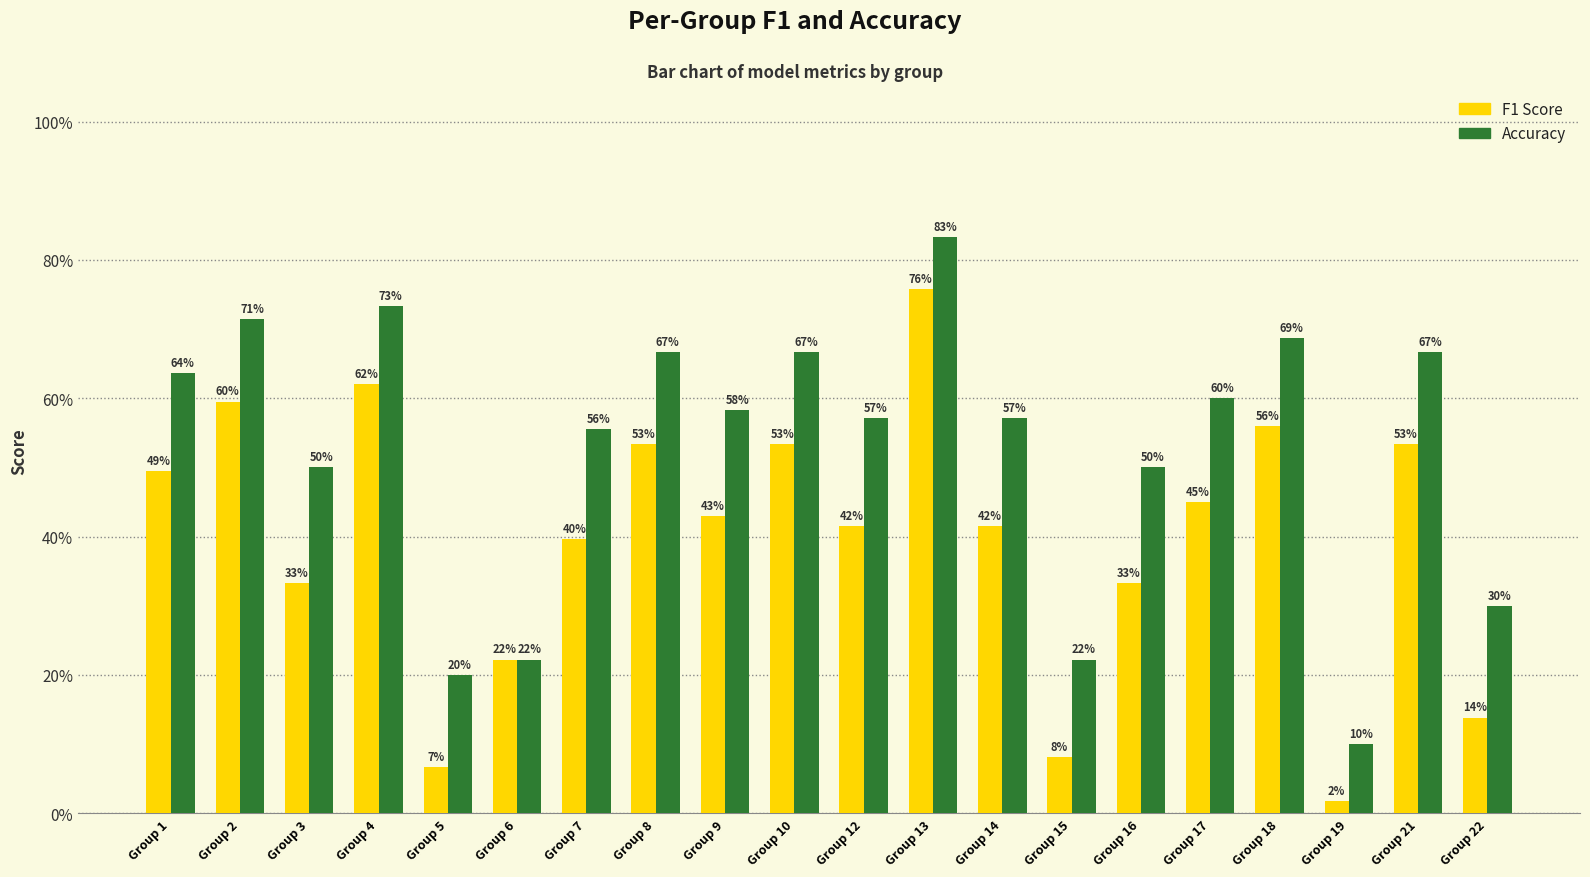

True or false: accuracy has a value of 0.7 at Group 4.

True